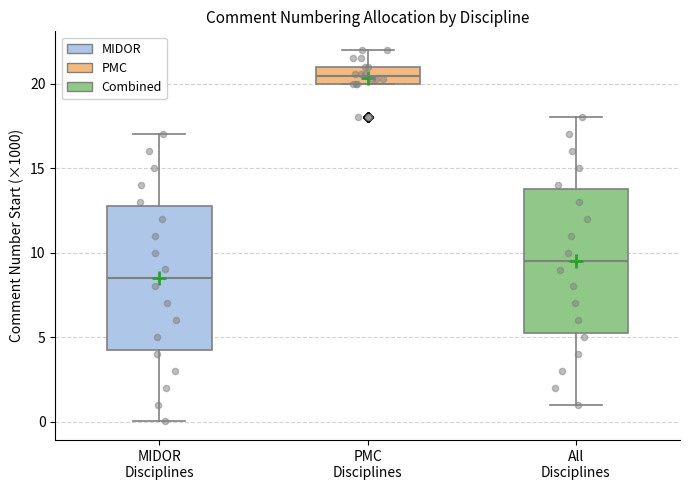

Reading left to right, transcribe this box plot: for each box, give where its median line is, the range the box spans, and where its two whiskers end, as read against the y-axis. The values are not printed on the chart, so give them approximately, as read against the axis.

MIDOR Disciplines: median 8.5, box 4.5 to 13.0, whiskers 0.0 to 17.0
PMC Disciplines: median 20.5, box 20.0 to 21.0, whiskers 20.0 to 22.0
All Disciplines: median 9.5, box 5.5 to 14.0, whiskers 1.0 to 18.0